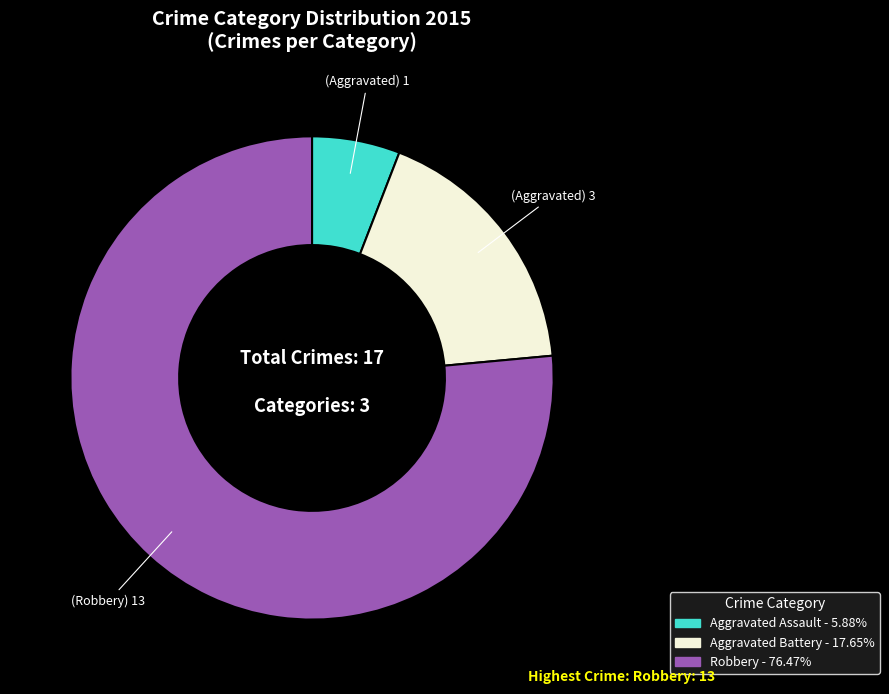

Is Robbery the majority of the pie?

Yes